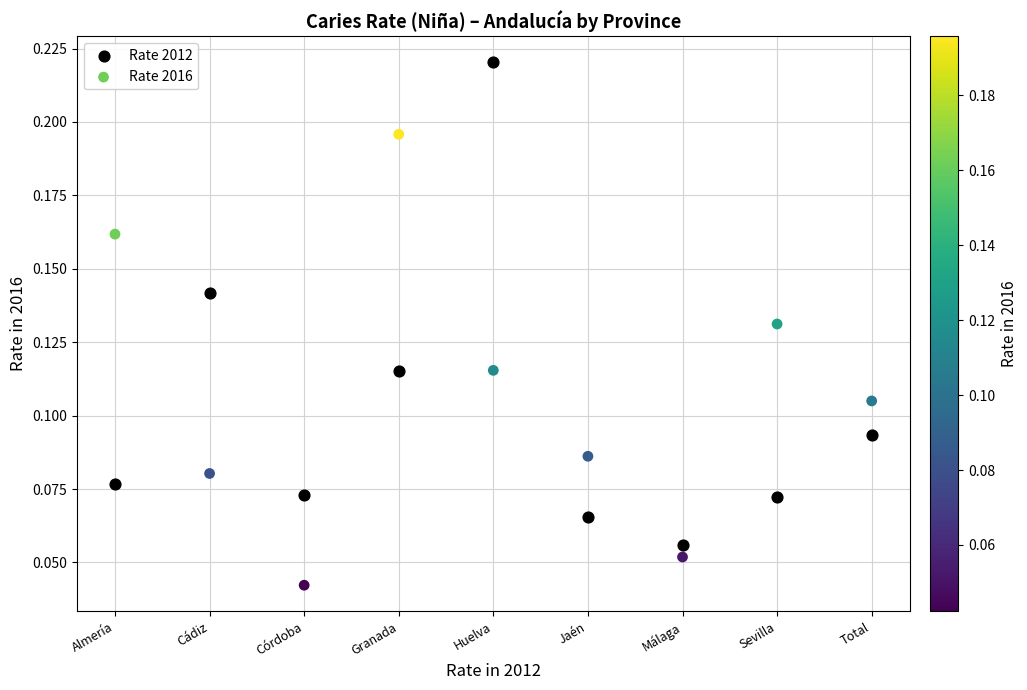

Which series contains the lowest Y value?

Rate 2016